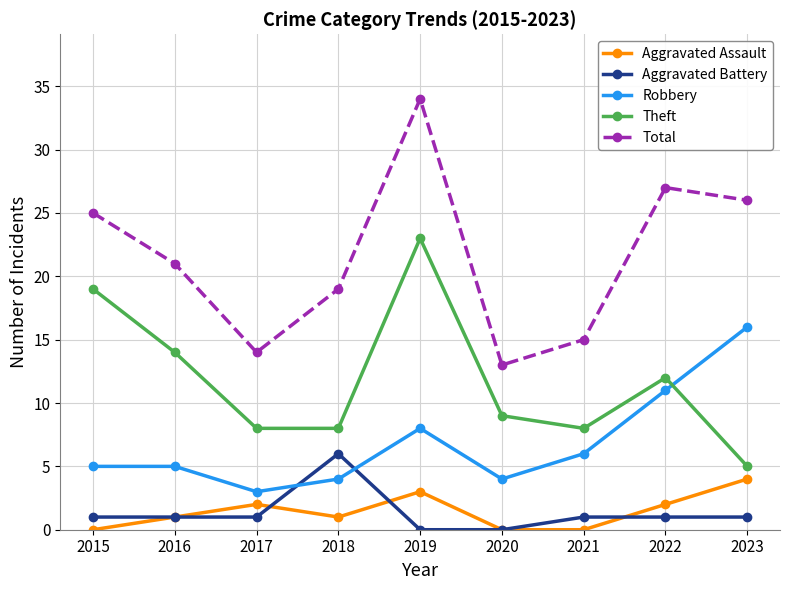

At which category is the sum across all series the highest?

2019